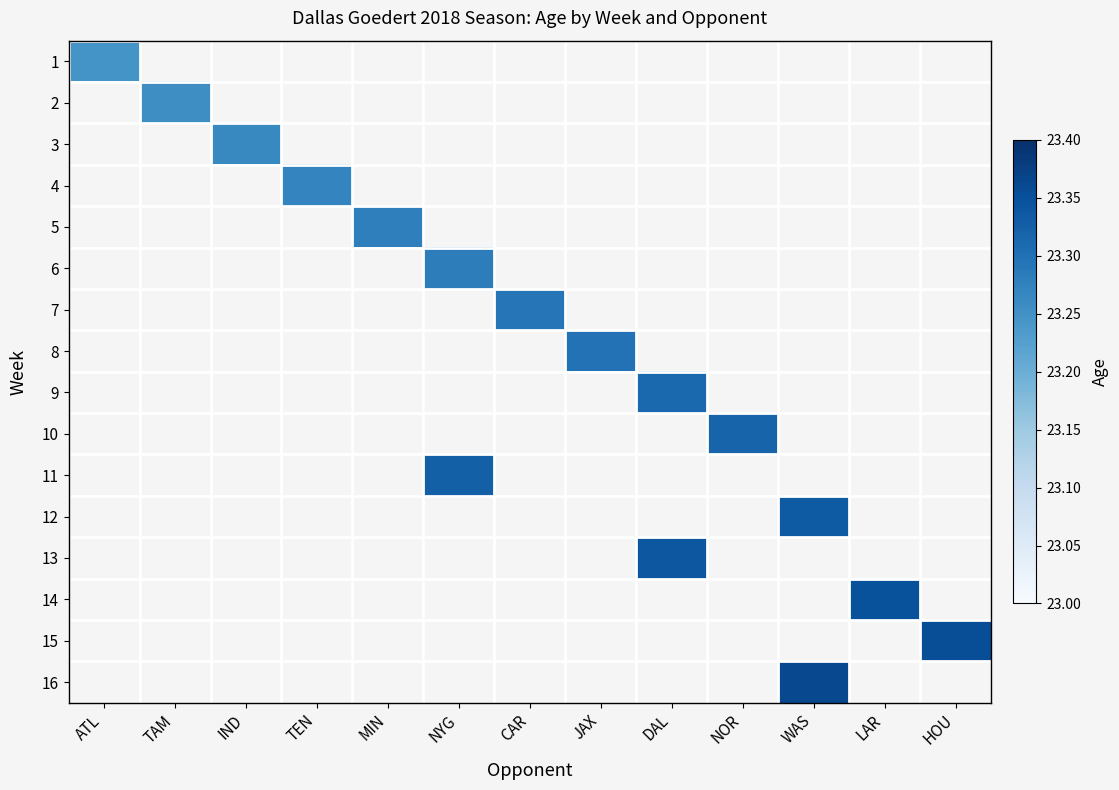

Rank the series by their maximum value, from lowest to highest.

1, 2, 3, 4, 5, 6, 7, 8, 9, 10, 11, 12, 13, 14, 15, 16